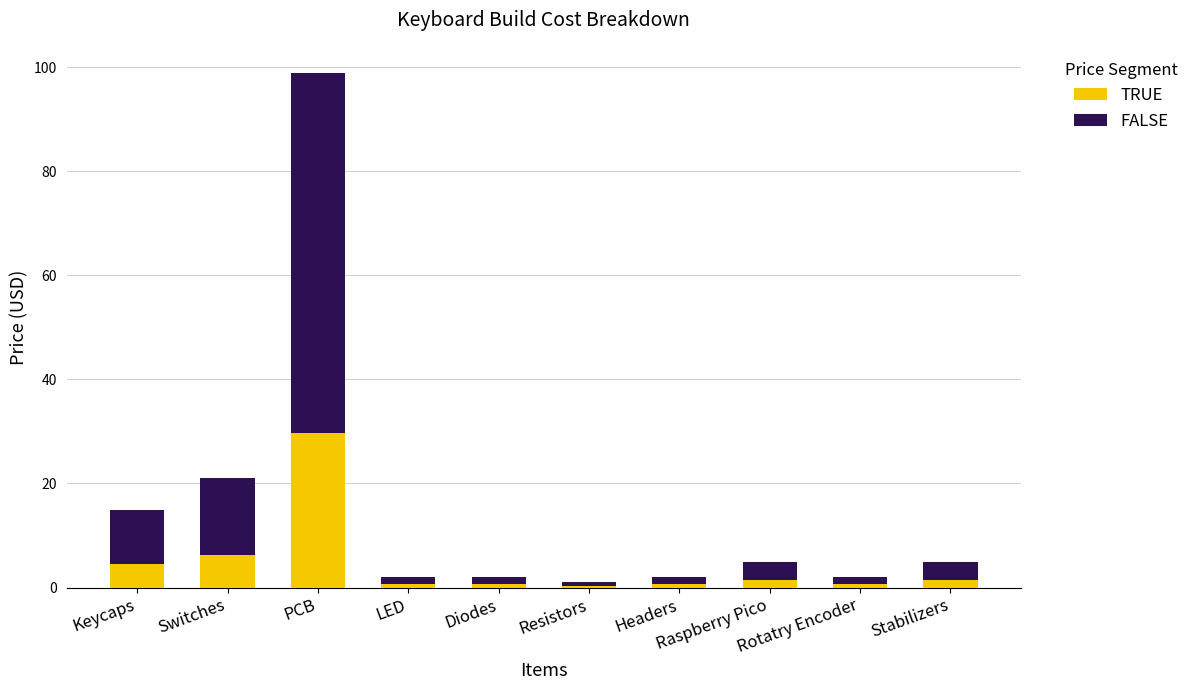

Are the bars horizontal?

No